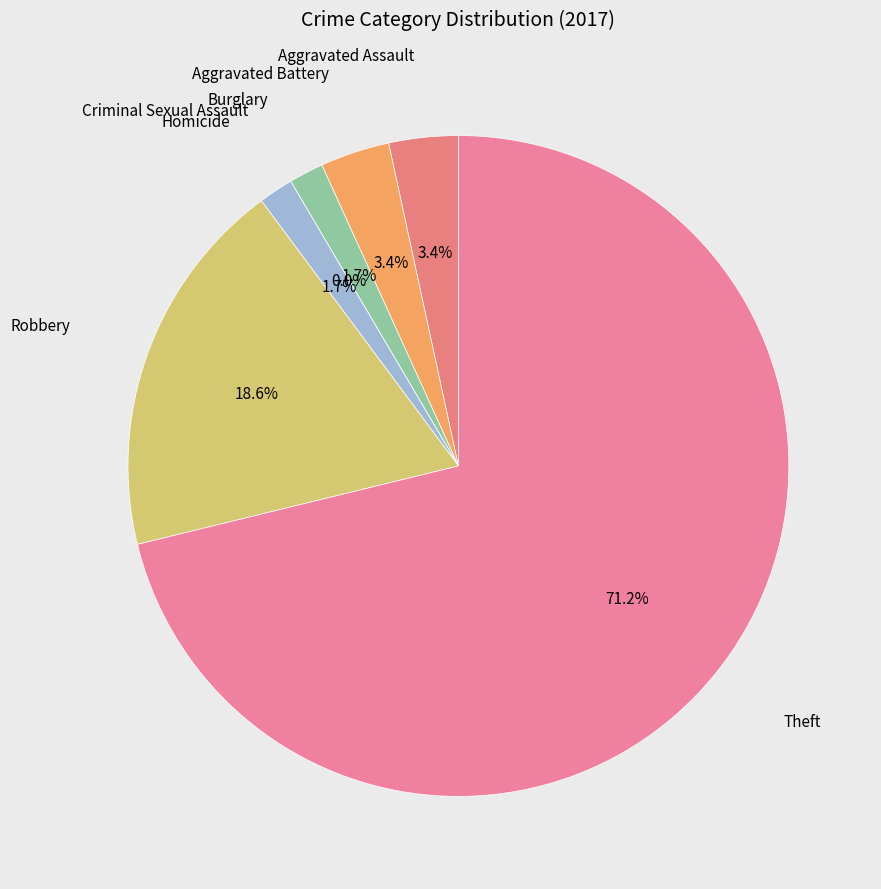

Which category has the smallest portion of the pie?

Criminal Sexual Assault